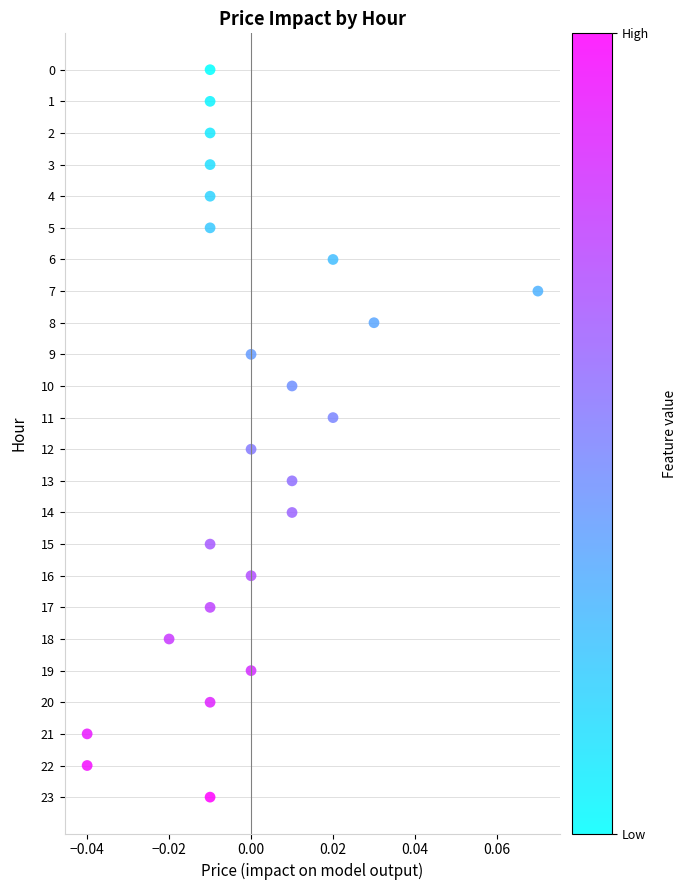

What is the range of Y values (max minus min)?

23